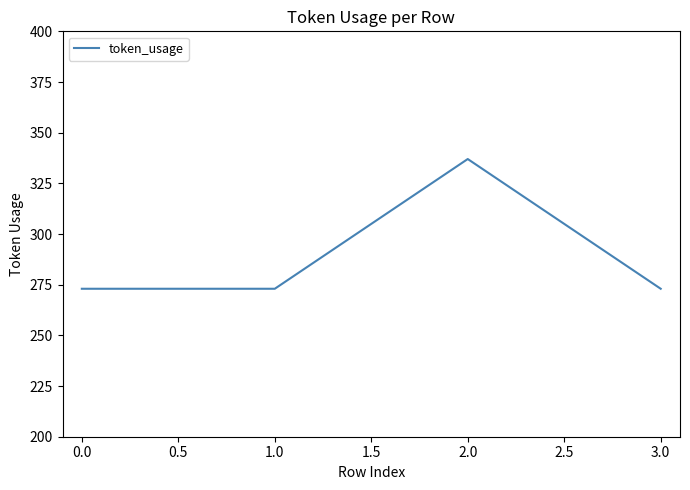

Reading left to right, what are all the values shown in this chart?

273	273	337	273